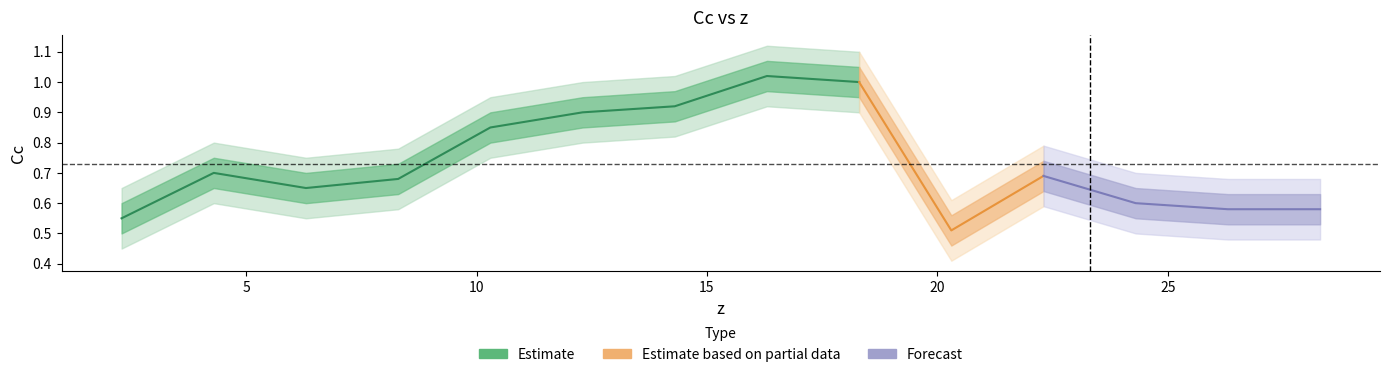

How many lines are shown in the chart?

1